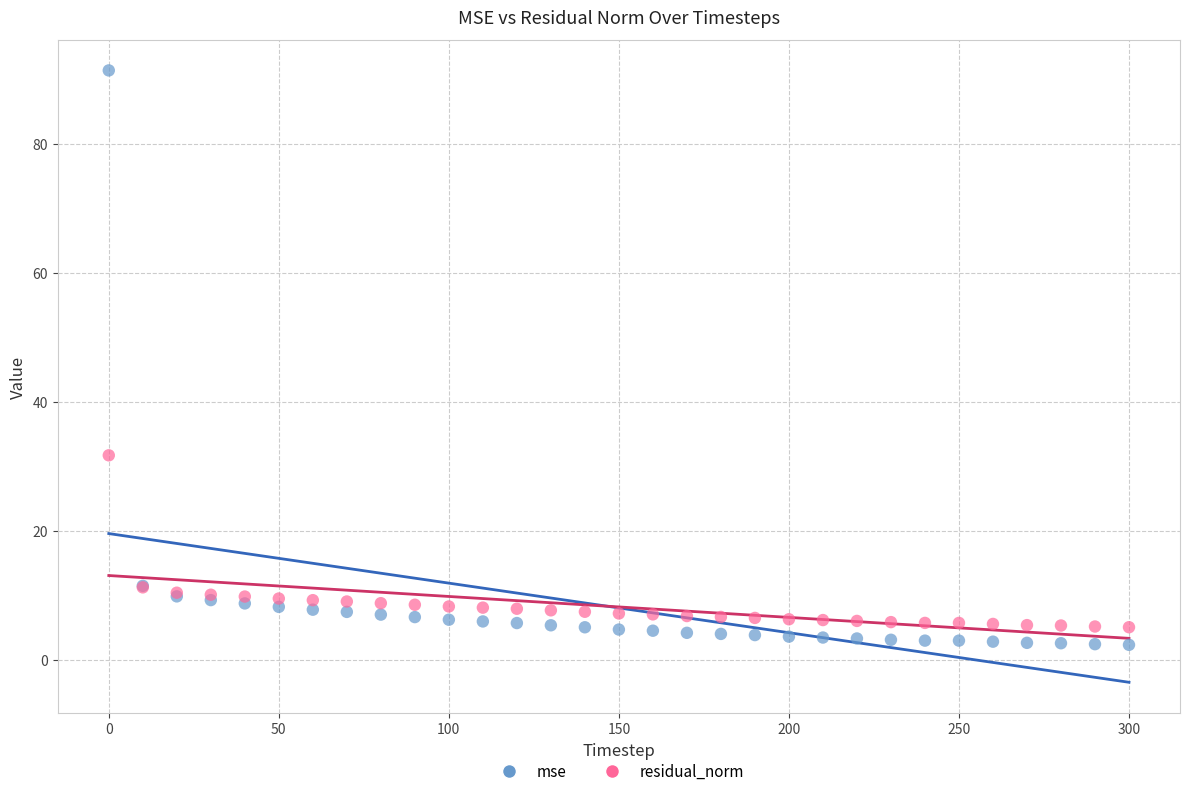

Which series reaches the maximum Y coordinate?

mse